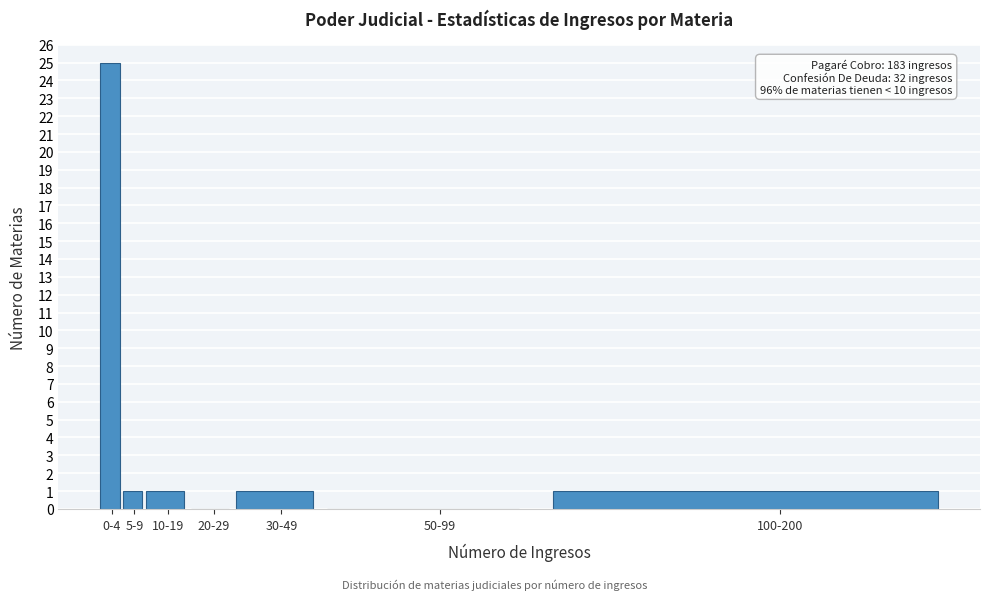

Reading left to right, extract all data points from this chart.

0-4=25	5-9=1	10-19=1	20-29=0	30-49=1	50-99=0	100-200=1